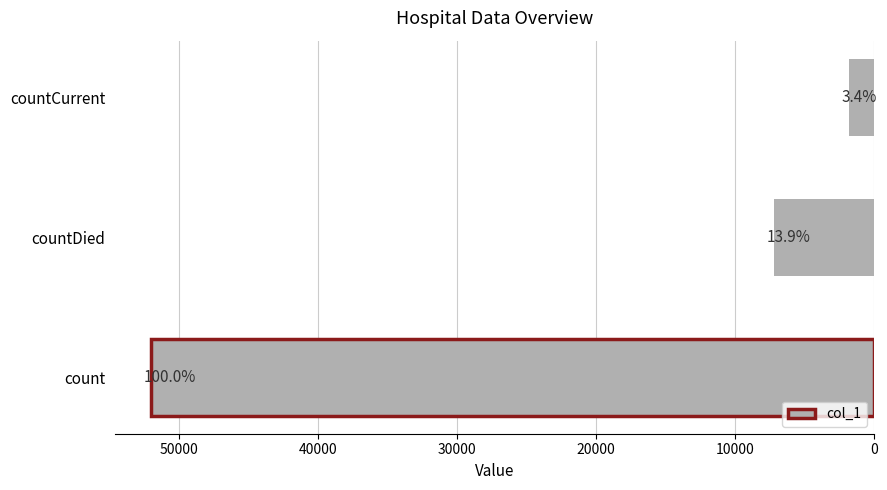

Are the bars horizontal?

Yes